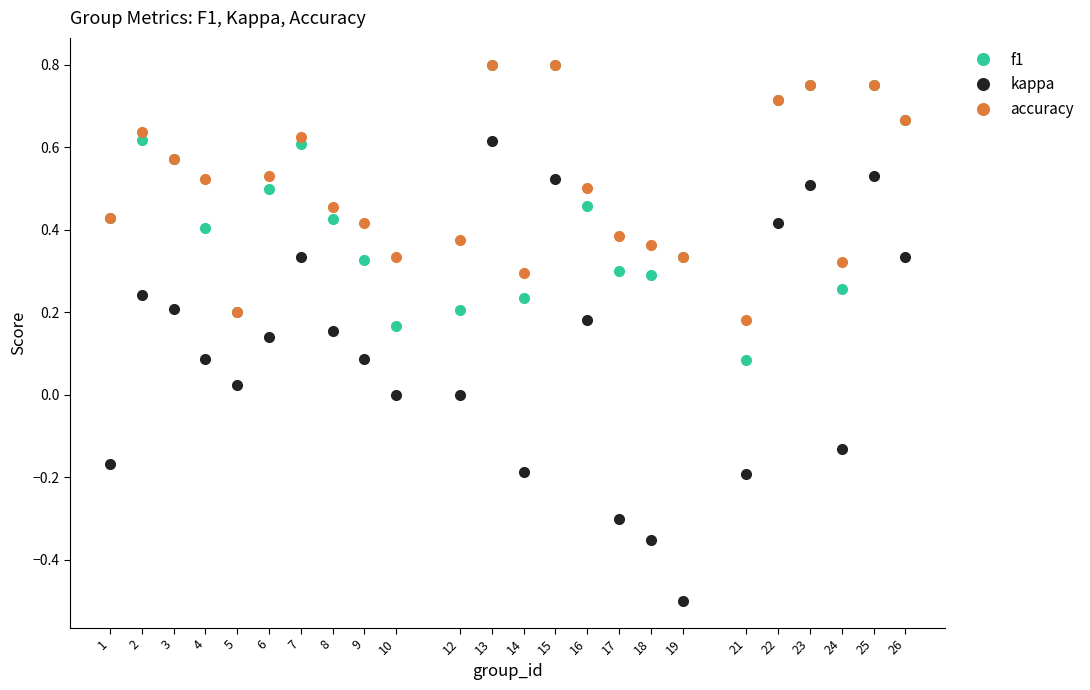

Which label corresponds to the smallest value in the chart?

19